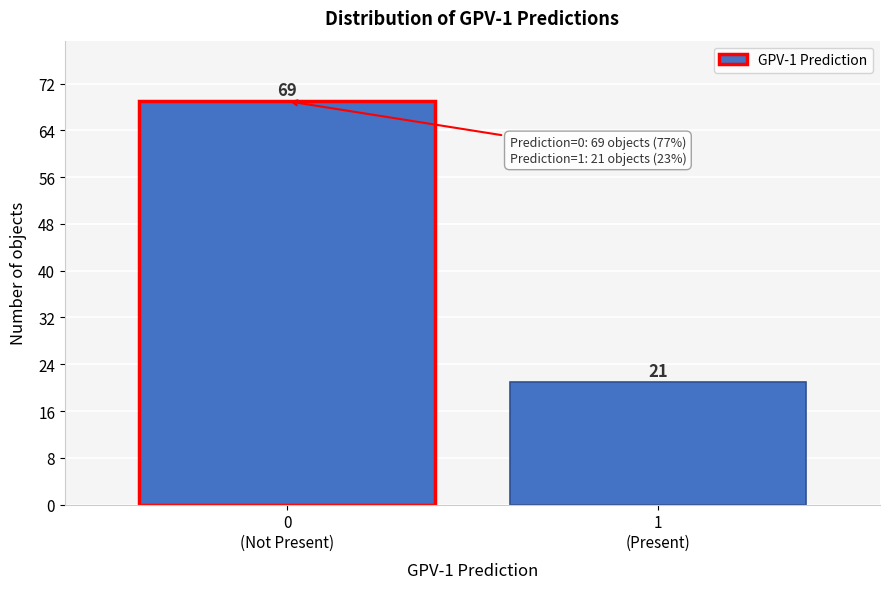

Reading left to right, list all the values displayed in this chart.

69	21